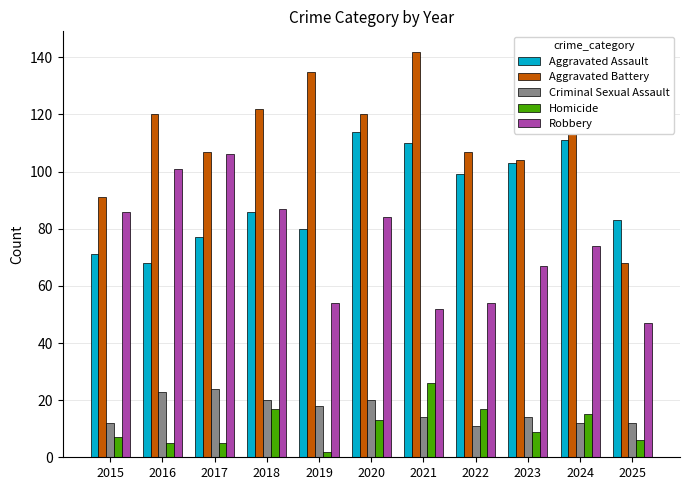

Which series changed the most between 2015 and 2023?

Aggravated Assault